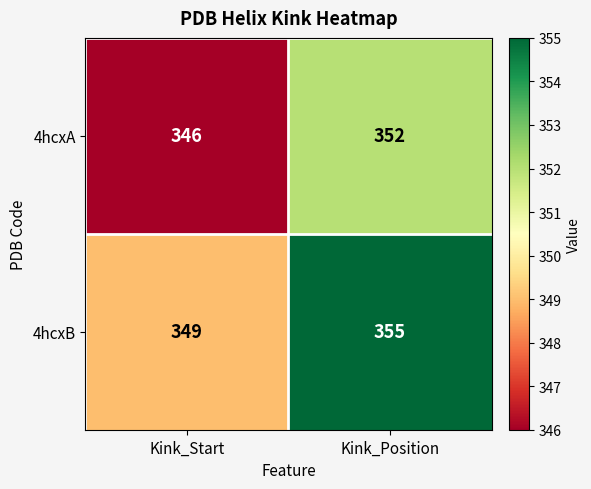

What is the approximate value of 4hcxB at Kink_Position?

355